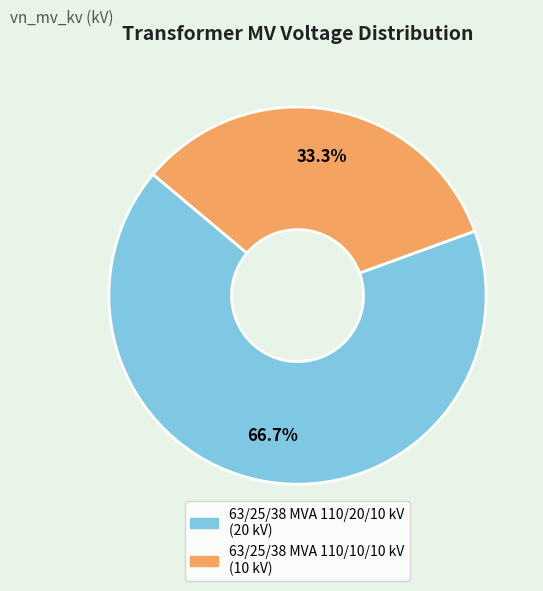

Approximately how many times larger is the value at 63/25/38 MVA 110/10/10 kV compared to 63/25/38 MVA 110/20/10 kV?

0.5